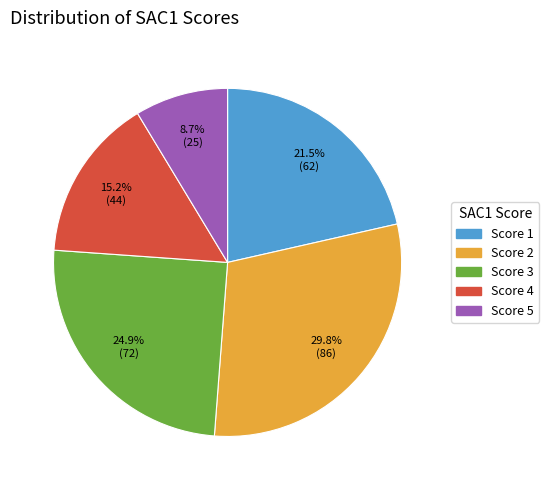

To the nearest percent, what is the difference between the largest and smallest slice percentages?

21%